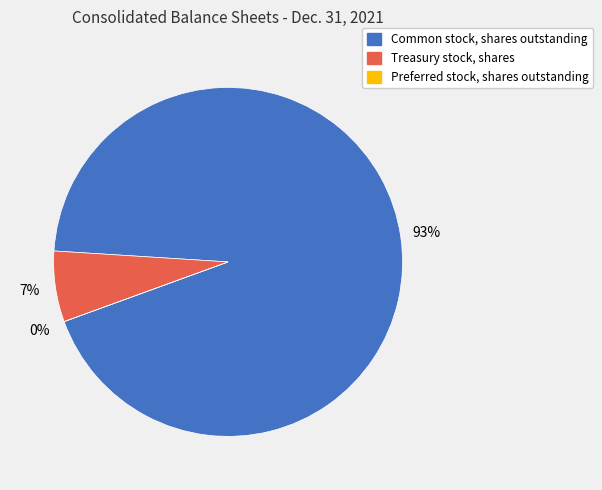

Which slice is the largest?

Common stock, shares outstanding